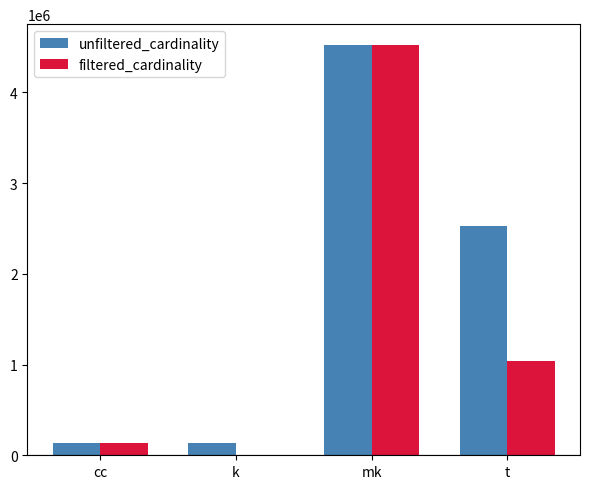

True or false: filtered_cardinality has a value of 2904001 at mk.

False